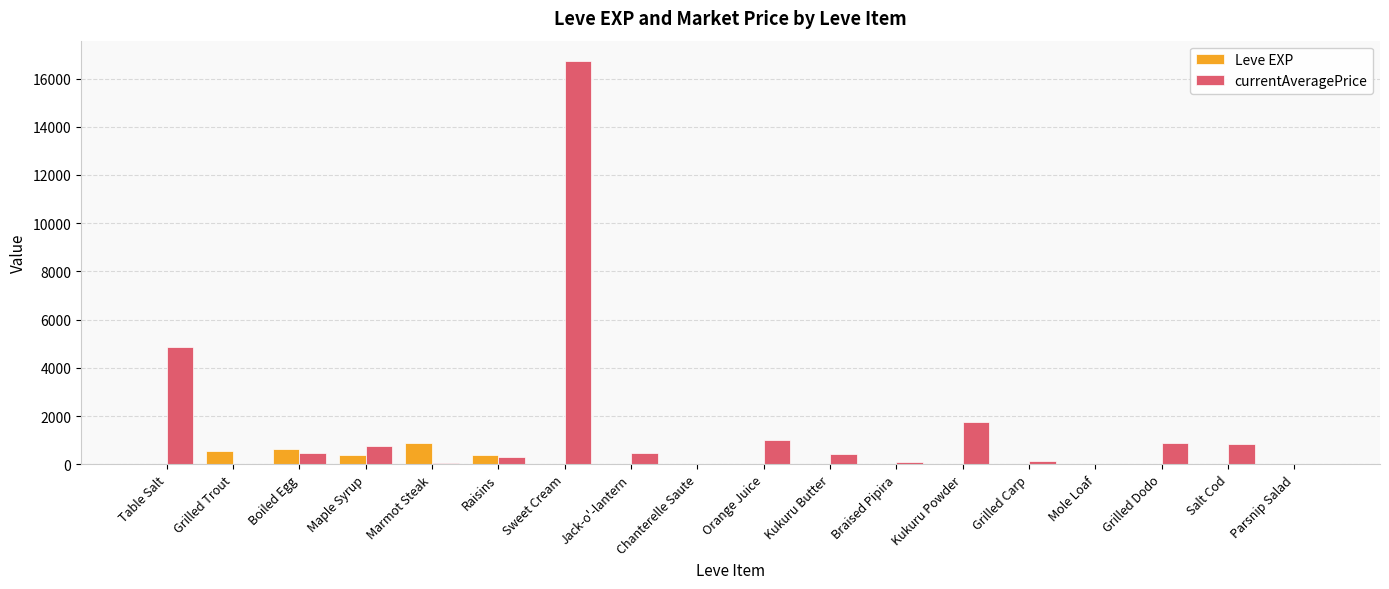

Are the bars grouped side by side (vs. stacked)?

Yes